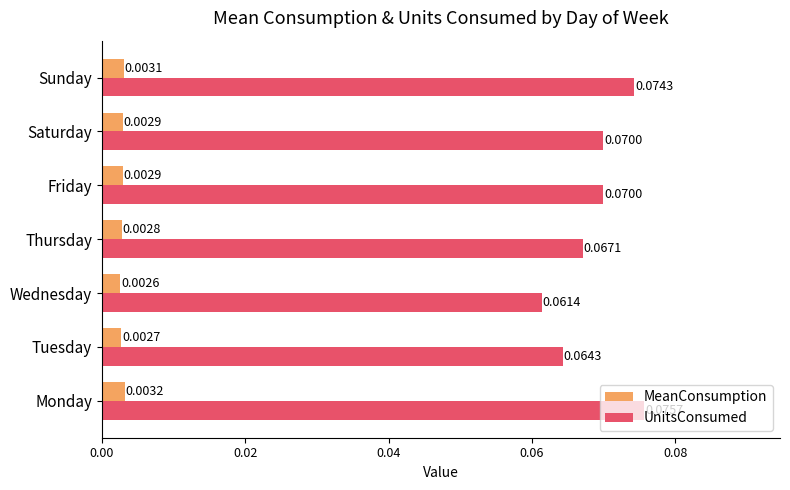

Which series has the largest range (max minus min)?

UnitsConsumed